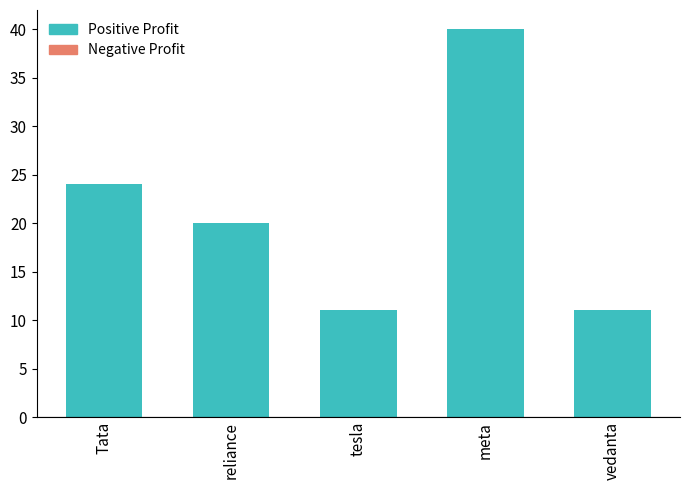

Reading left to right, what are all the values shown in this chart?

24	20	11	40	11